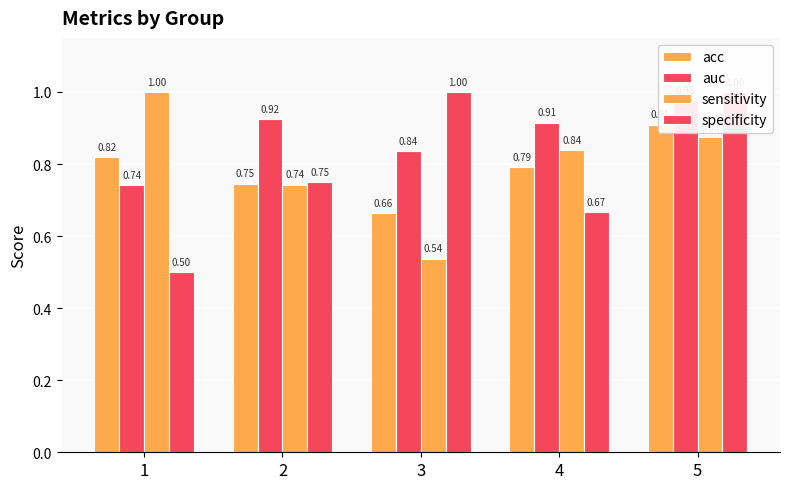

True or false: specificity has a value of 0.7 at 4.

True